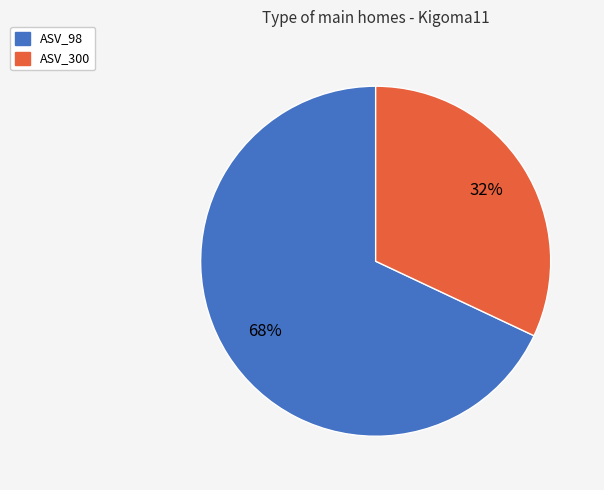

To the nearest percent, what is the average slice percentage?

50%